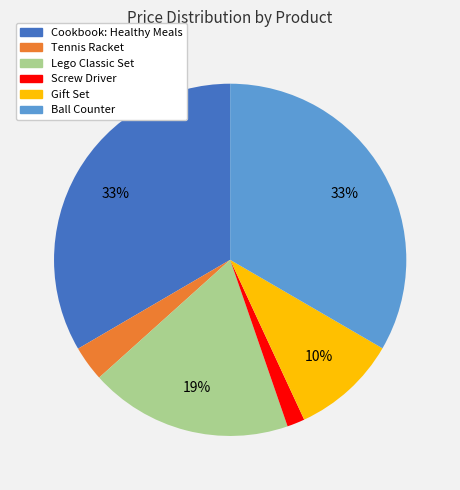

Does Gift Set account for over 50% of the chart?

No